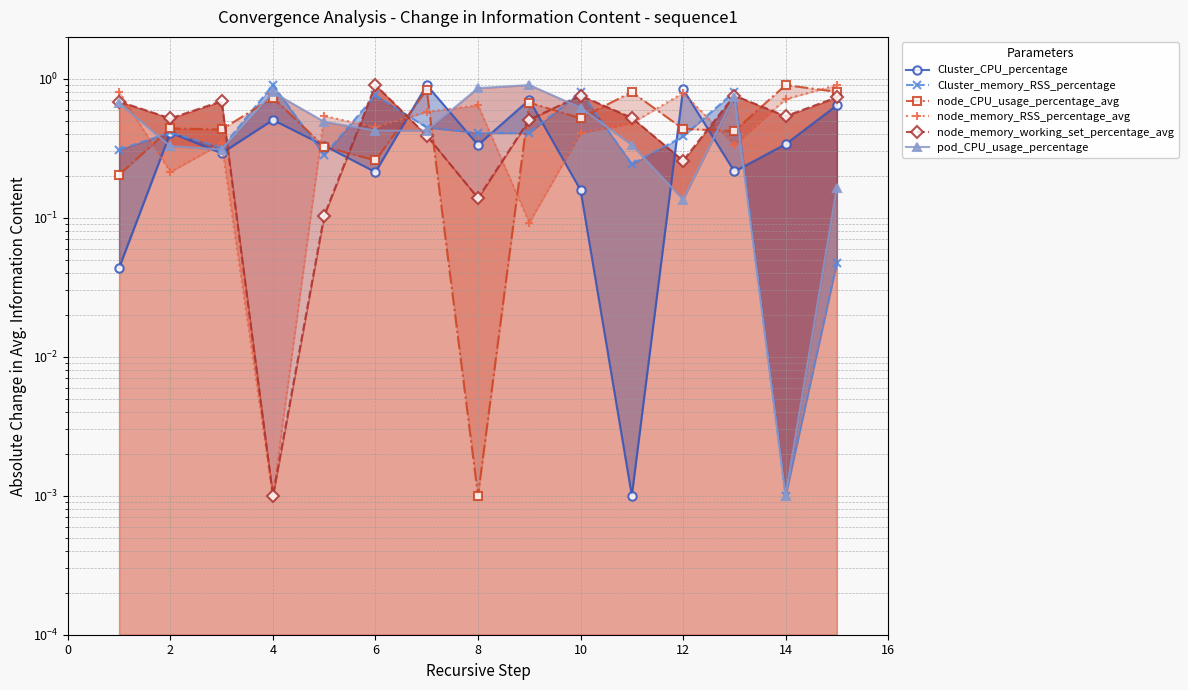

Reading left to right, transcribe all the data shown in this chart.

Cluster_CPU_percentage: 0.0	0.4	0.3	0.5	0.3	0.2	0.9	0.3	0.7	0.2	0.0	0.8	0.2	0.3	0.6
Cluster_memory_RSS_percentage: 0.3	0.4	0.3	0.9	0.3	0.8	0.4	0.4	0.4	0.8	0.2	0.4	0.8	0.0	0.0
node_CPU_usage_percentage_avg: 0.2	0.4	0.4	0.7	0.3	0.3	0.8	0.0	0.7	0.5	0.8	0.4	0.4	0.9	0.8
node_memory_RSS_percentage_avg: 0.8	0.2	0.3	0.0	0.5	0.4	0.6	0.6	0.1	0.4	0.5	0.8	0.3	0.7	0.9
node_memory_working_set_percentage_avg: 0.7	0.5	0.7	0.0	0.1	0.9	0.4	0.1	0.5	0.8	0.5	0.3	0.8	0.5	0.7
pod_CPU_usage_percentage: 0.7	0.3	0.3	0.8	0.5	0.4	0.4	0.9	0.9	0.6	0.3	0.1	0.7	0.0	0.2